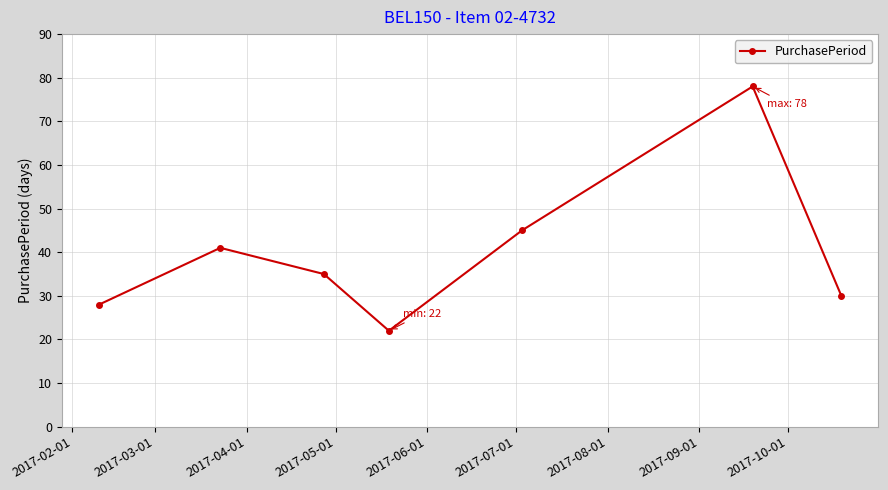

What is the difference between the second highest and second lowest values?

17